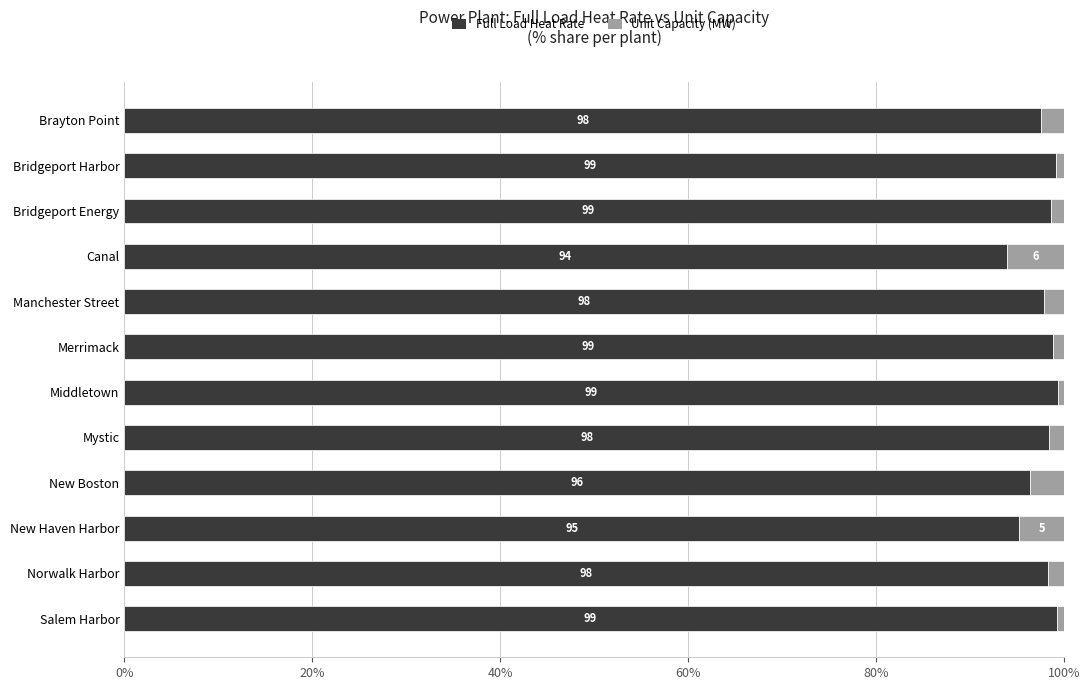

At which label does Full Load Heat Rate reach its minimum?

Canal